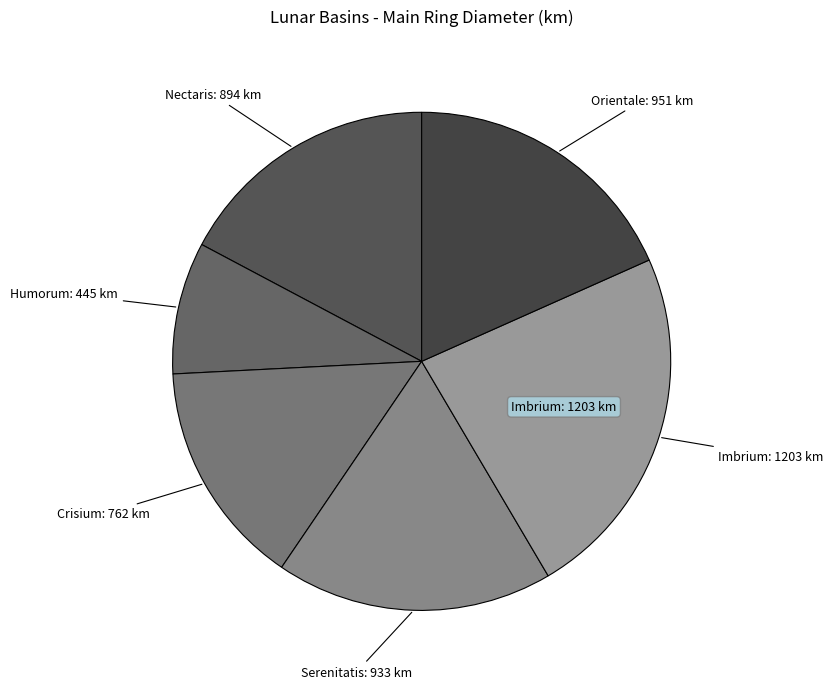

Count the number of slices in the pie.

6